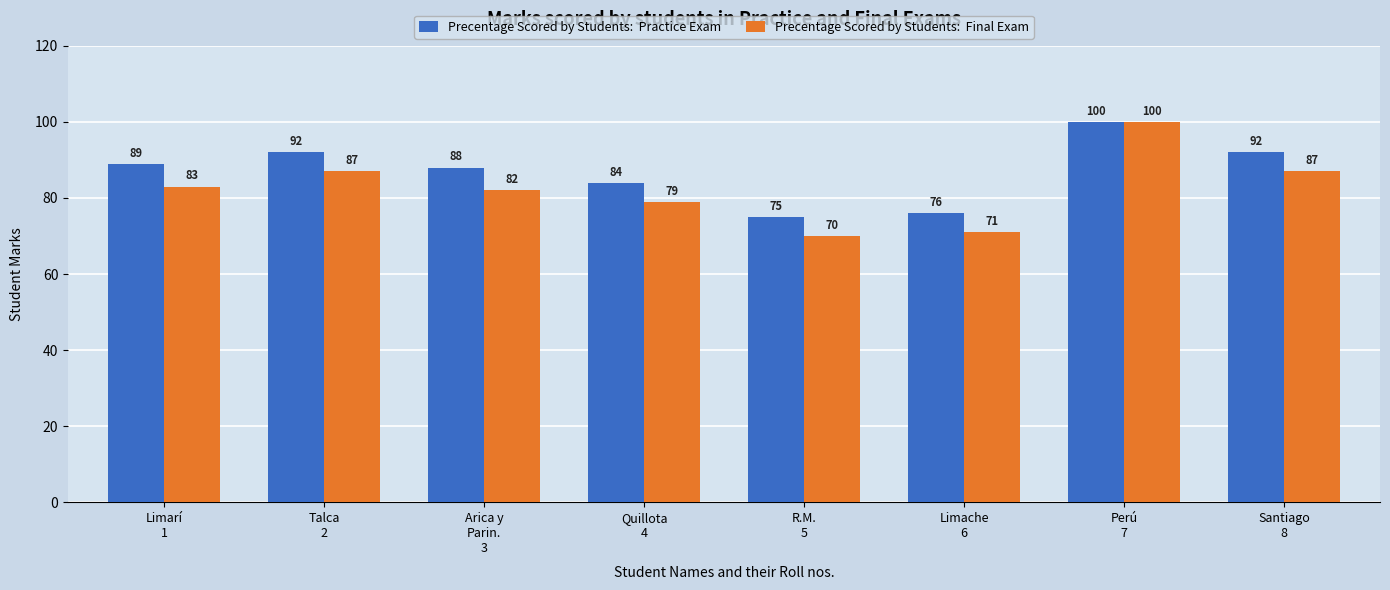

What is the minimum value shown in the chart?

70